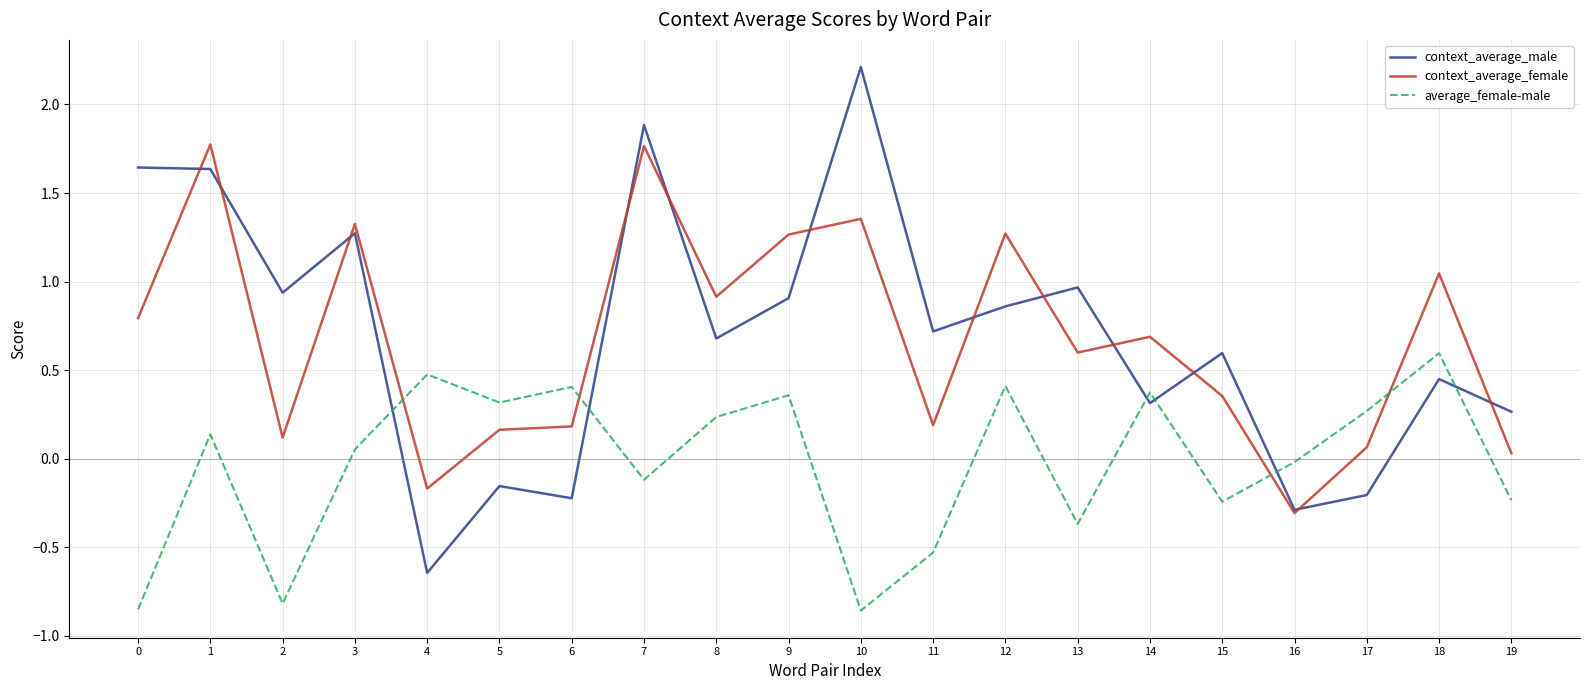

Which series changed the most between 16 and 17?

context_average_female